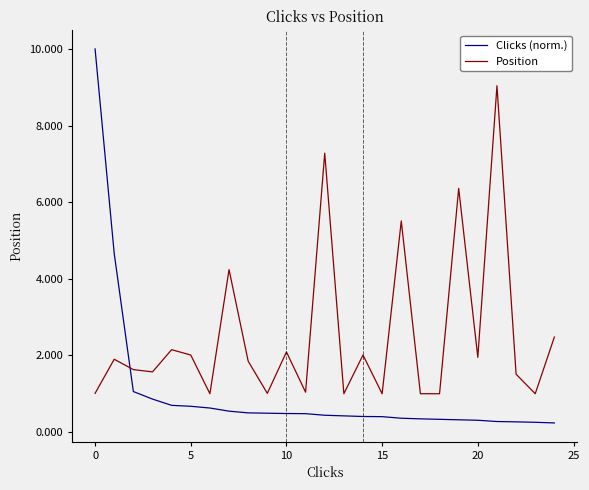

What is the highest value of the Clicks (norm.) series?

10.0